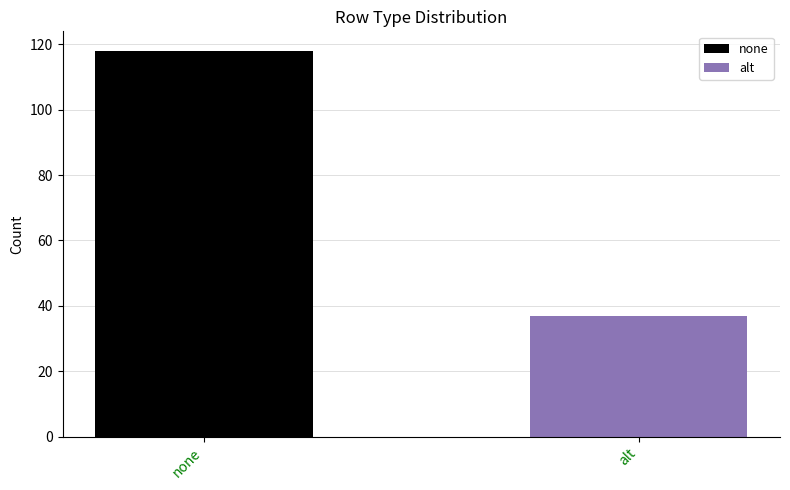

Rank the series by their average value, from highest to lowest.

none, alt